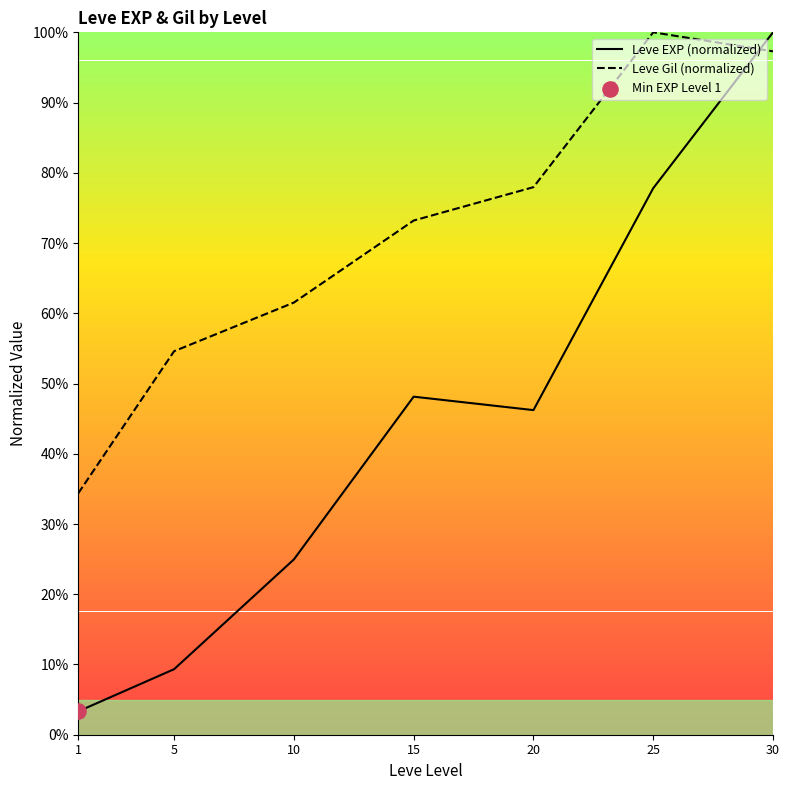

Which series changed the most between 5 and 30?

Leve EXP (normalized)